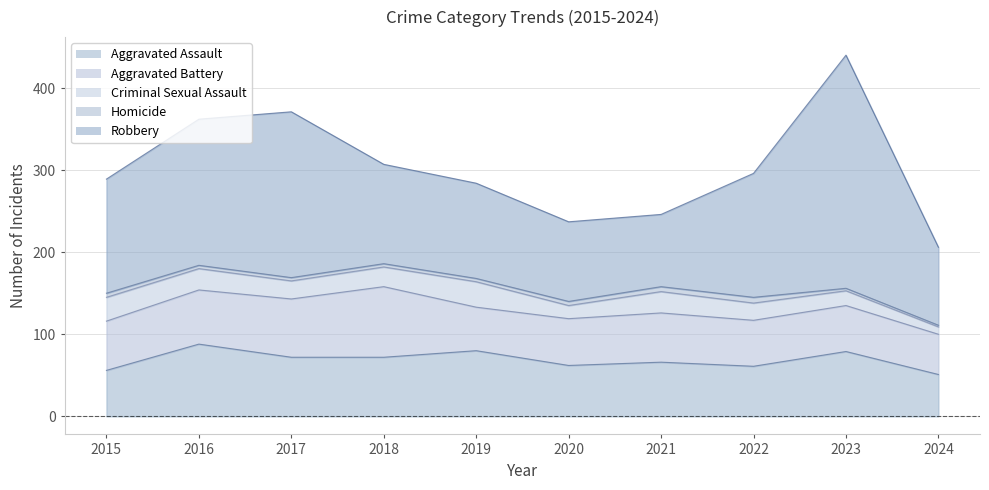

What is the sum of the Aggravated Battery values at 2015 and 2023?

116